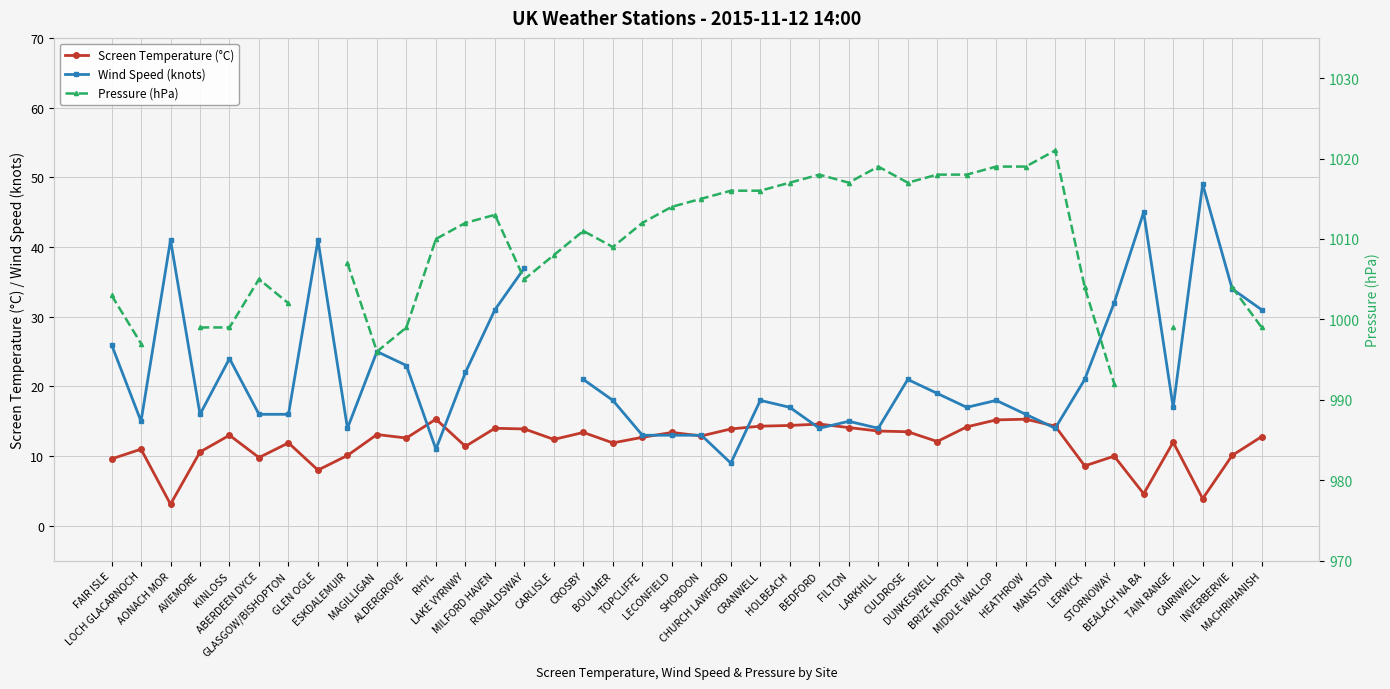

At which label does Wind Speed (knots) first exceed 18?

FAIR ISLE